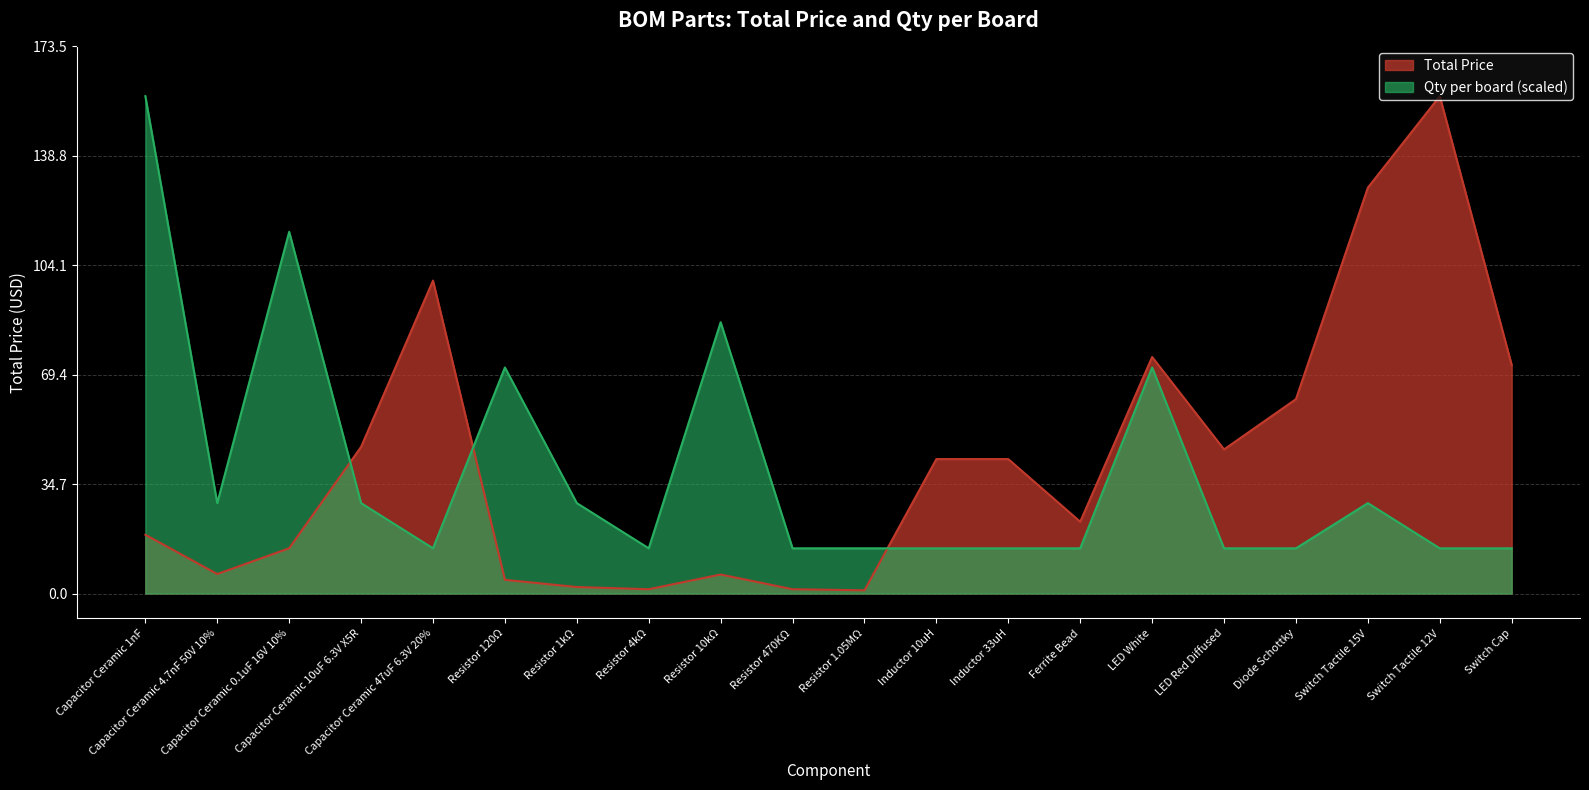

Which series has the largest total across all categories?

Total Price